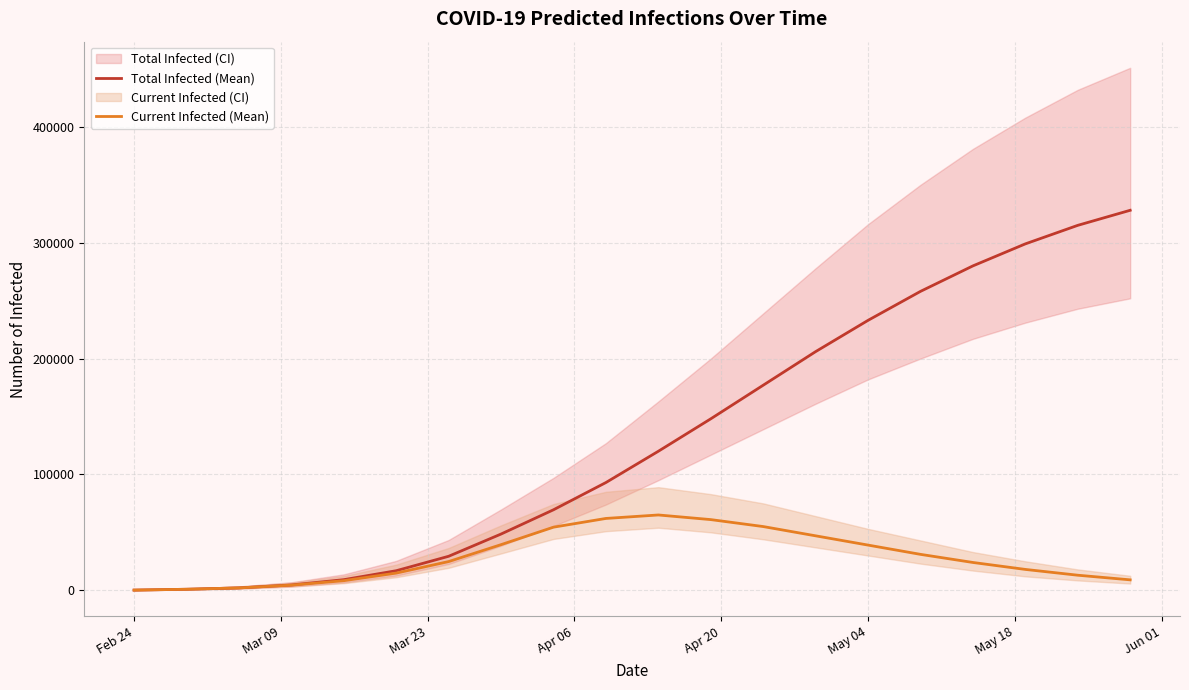

Reading left to right, what are all the values shown in this chart?

Total Infected (Mean): 146	878	2049	4572	9157	16879	29348	48543	69485	93000	120000	148000	177000	206000	233000	258000	280000	299000	315000	328000
Current Infected (Mean): 146	878	2049	4425	8279	14830	24776	39386	54472	62000	65000	61000	55000	47000	39000	31000	24000	18000	13000	9000